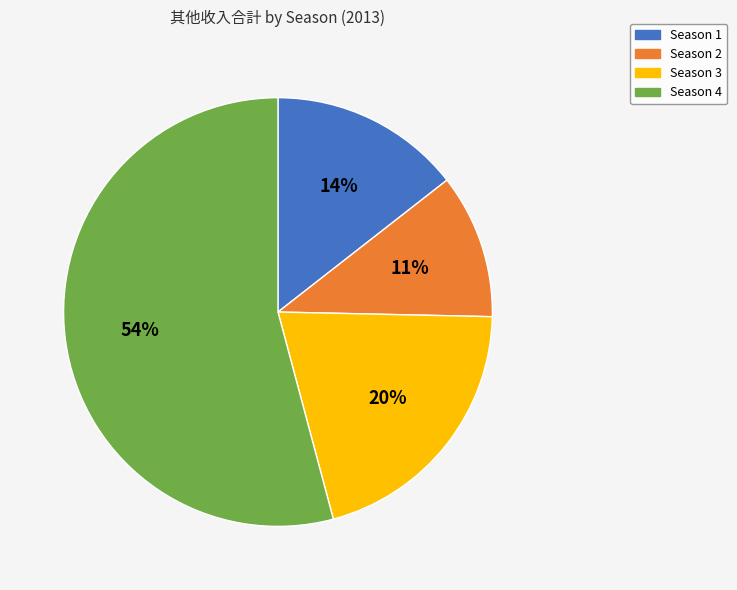

To the nearest percent, what portion does Season 2 represent?

11%